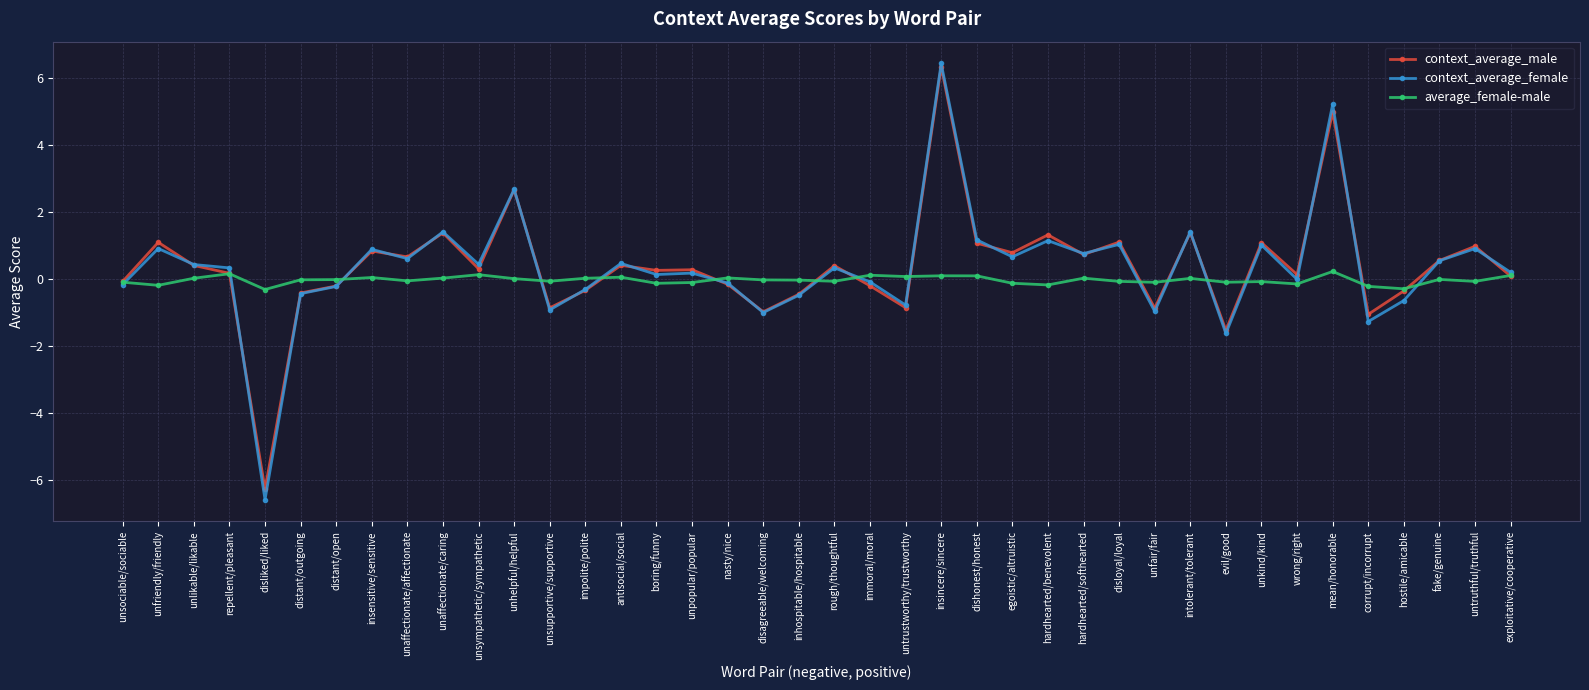

What is the difference between the context_average_female values at hostile/amicable and insensitive/sensitive?

1.5